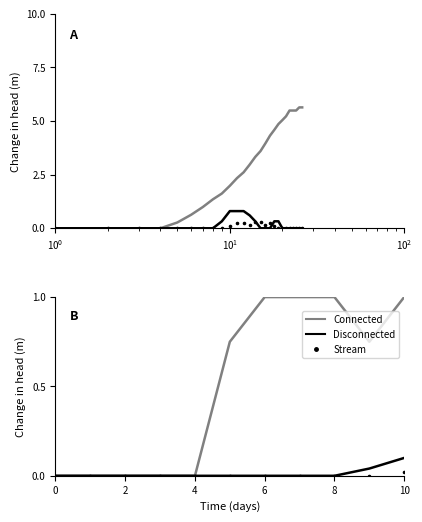

What are all the series names shown in the legend?

Connected, Disconnected, Stream